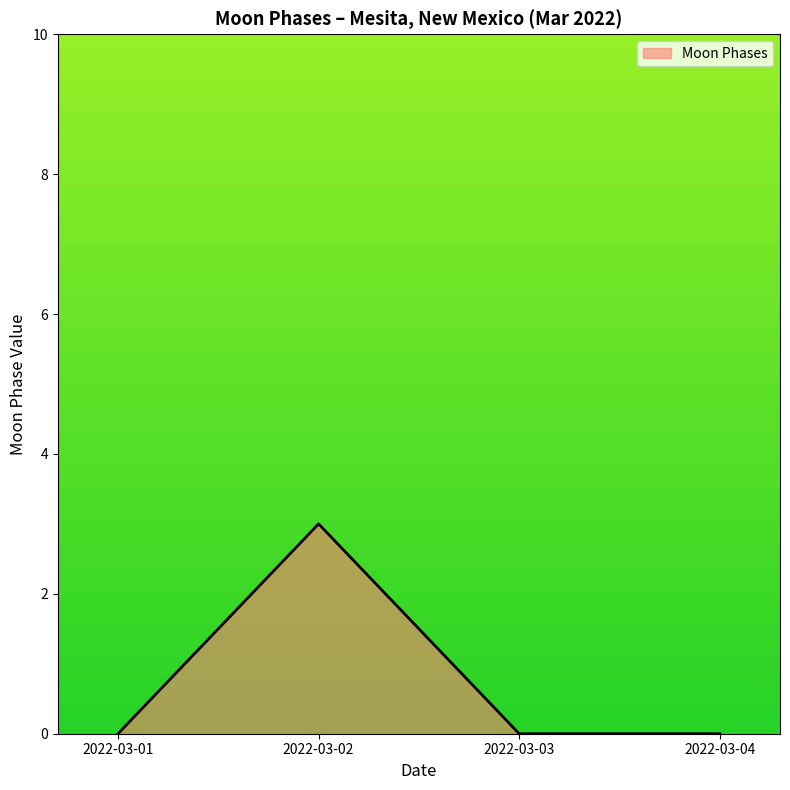

True or false: there are more than 2 points higher than both neighbors.

False